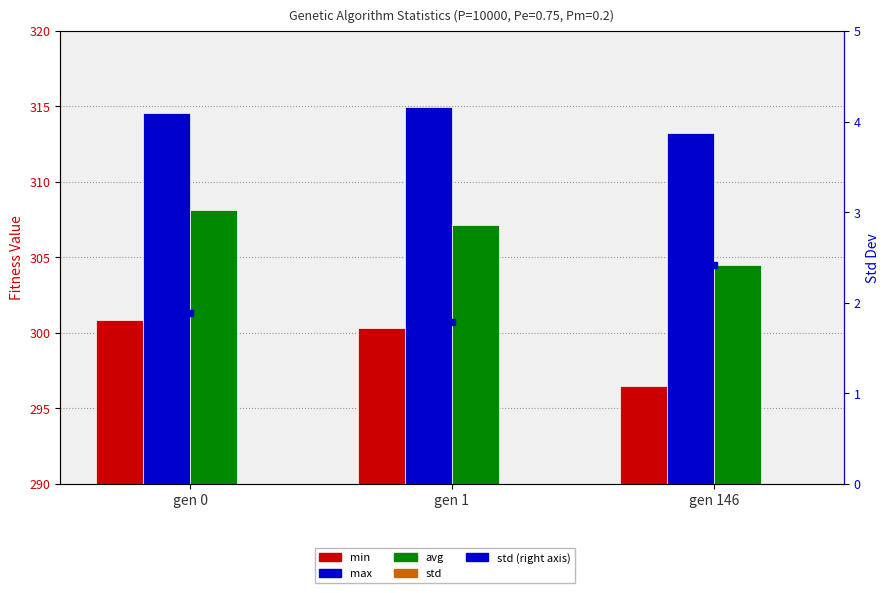

Reading left to right, transcribe all the data shown in this chart.

min: 300.8	300.3	296.5
max: 314.5	315.0	313.2
avg: 308.2	307.2	304.5
std: 1.9	1.8	2.4
std (right): 1.9	1.8	2.4